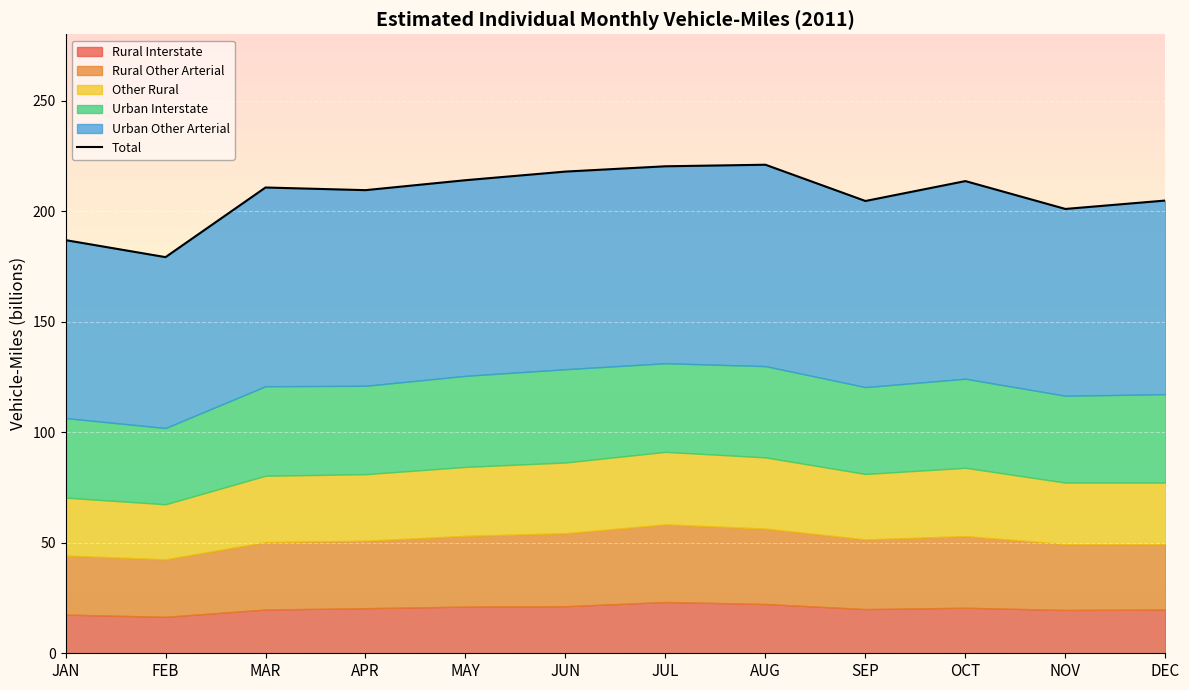

At which category does the data reach its first local valley?

FEB